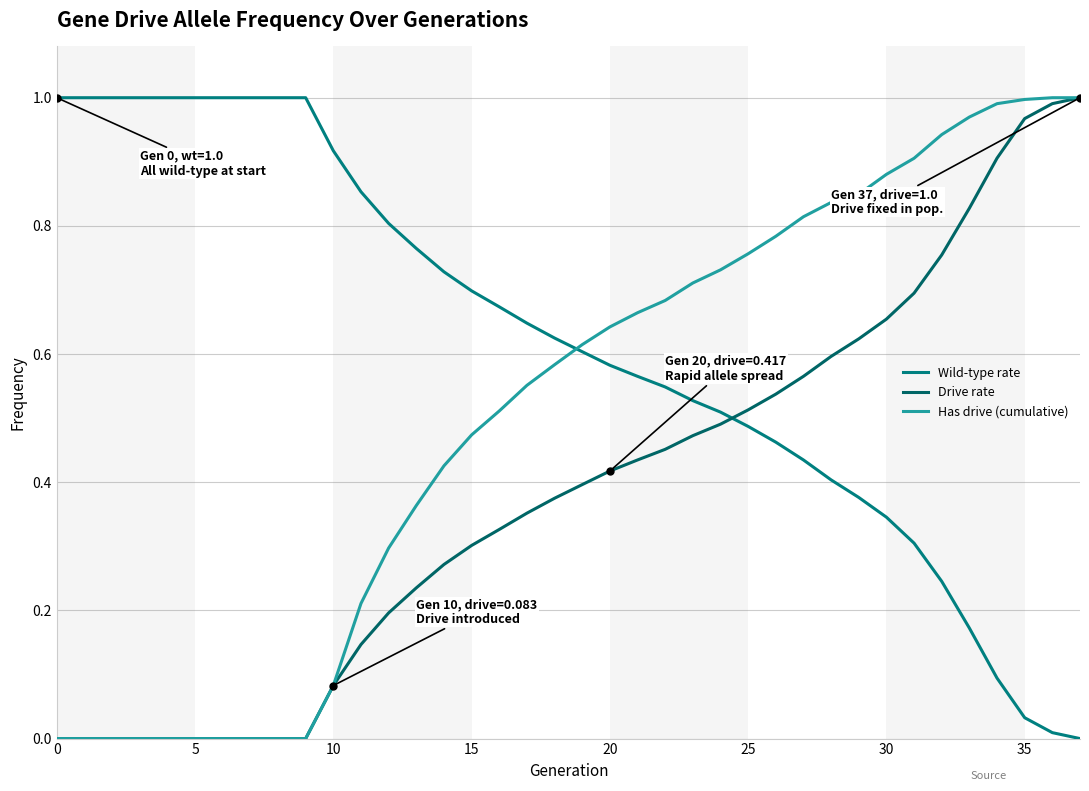

Reading left to right, list all the values displayed in this chart.

Wild-type rate: 1.0	1.0	1.0	1.0	1.0	1.0	1.0	1.0	1.0	1.0	0.9	0.9	0.8	0.8	0.7	0.7	0.7	0.6	0.6	0.6	0.6	0.6	0.5	0.5	0.5	0.5	0.5	0.4	0.4	0.4	0.3	0.3	0.2	0.2	0.1	0.0	0.0	0.0
Drive rate: 0.0	0.0	0.0	0.0	0.0	0.0	0.0	0.0	0.0	0.0	0.1	0.1	0.2	0.2	0.3	0.3	0.3	0.4	0.4	0.4	0.4	0.4	0.5	0.5	0.5	0.5	0.5	0.6	0.6	0.6	0.7	0.7	0.8	0.8	0.9	1.0	1.0	1.0
Has drive (cumulative): 0.0	0.0	0.0	0.0	0.0	0.0	0.0	0.0	0.0	0.0	0.1	0.2	0.3	0.4	0.4	0.5	0.5	0.6	0.6	0.6	0.6	0.7	0.7	0.7	0.7	0.8	0.8	0.8	0.8	0.8	0.9	0.9	0.9	1.0	1.0	1.0	1.0	1.0